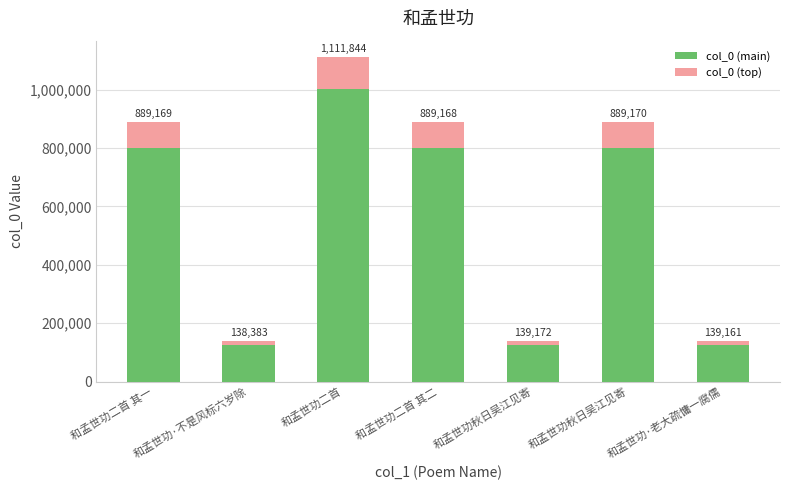

Which series changed the most between 和孟世功秋日吴江见寄 and 和孟世功·老大疏慵一腐儒?

col_0 (main)